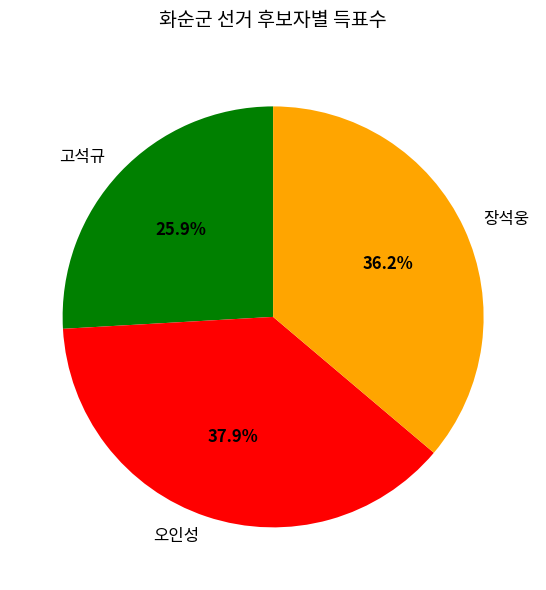

Does 고석규 represent more than half of the total?

No